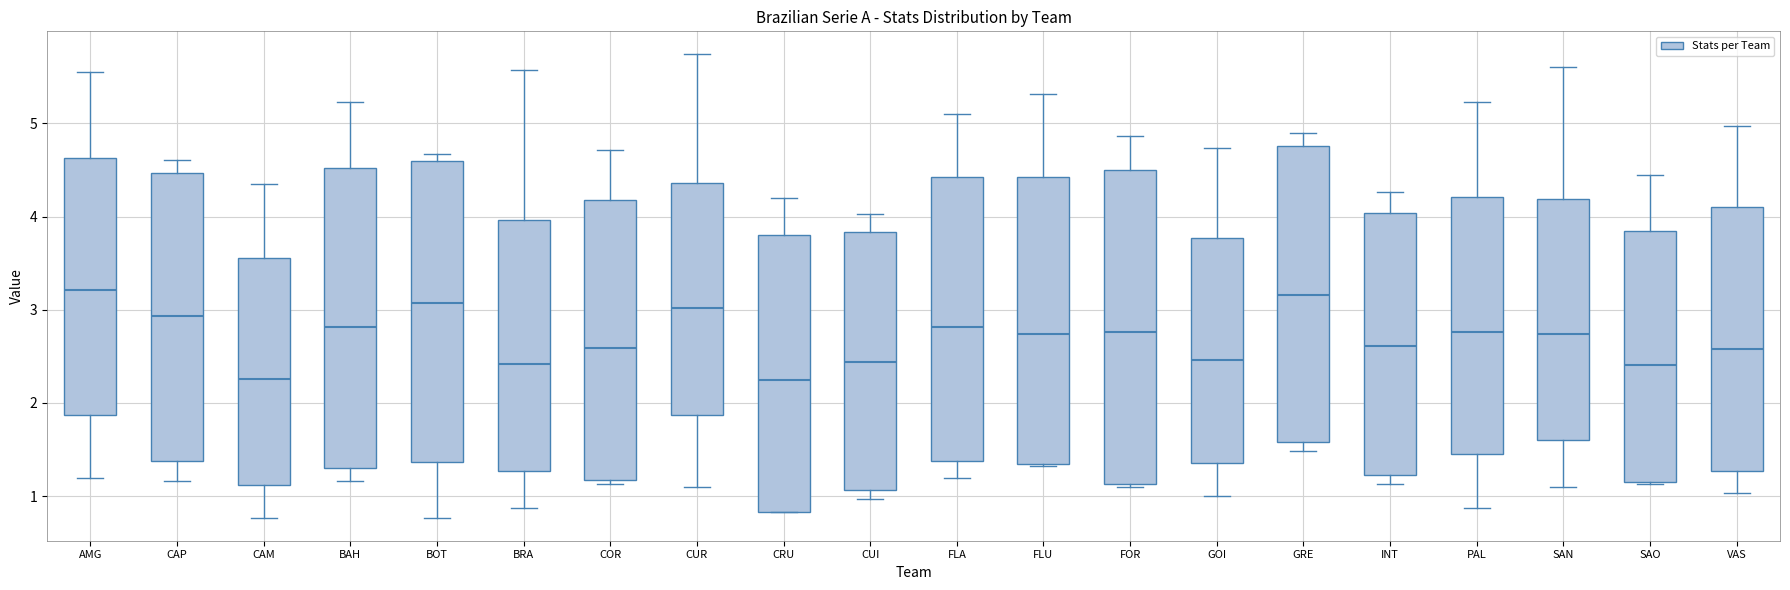

Reading left to right, transcribe this box plot: for each box, give where its median line is, the range the box spans, and where its two whiskers end, as read against the y-axis. The values are not printed on the chart, so give them approximately, as read against the axis.

AMG: median 3.2, box 1.9 to 4.6, whiskers 1.2 to 5.6
CAP: median 2.9, box 1.4 to 4.5, whiskers 1.2 to 4.6
CAM: median 2.3, box 1.1 to 3.6, whiskers 0.8 to 4.4
BAH: median 2.8, box 1.3 to 4.5, whiskers 1.2 to 5.2
BOT: median 3.1, box 1.4 to 4.6, whiskers 0.8 to 4.7
BRA: median 2.4, box 1.3 to 4.0, whiskers 0.9 to 5.6
COR: median 2.6, box 1.2 to 4.2, whiskers 1.1 to 4.7
CUR: median 3.0, box 1.9 to 4.4, whiskers 1.1 to 5.7
CRU: median 2.3, box 0.8 to 3.8, whiskers 0.8 to 4.2
CUI: median 2.4, box 1.1 to 3.8, whiskers 1.0 to 4.0
FLA: median 2.8, box 1.4 to 4.4, whiskers 1.2 to 5.1
FLU: median 2.7, box 1.3 to 4.4, whiskers 1.3 to 5.3
FOR: median 2.8, box 1.1 to 4.5, whiskers 1.1 to 4.9
GOI: median 2.5, box 1.4 to 3.8, whiskers 1.0 to 4.7
GRE: median 3.2, box 1.6 to 4.8, whiskers 1.5 to 4.9
INT: median 2.6, box 1.2 to 4.0, whiskers 1.1 to 4.3
PAL: median 2.8, box 1.5 to 4.2, whiskers 0.9 to 5.2
SAN: median 2.7, box 1.6 to 4.2, whiskers 1.1 to 5.6
SAO: median 2.4, box 1.2 to 3.9, whiskers 1.1 to 4.5
VAS: median 2.6, box 1.3 to 4.1, whiskers 1.0 to 5.0